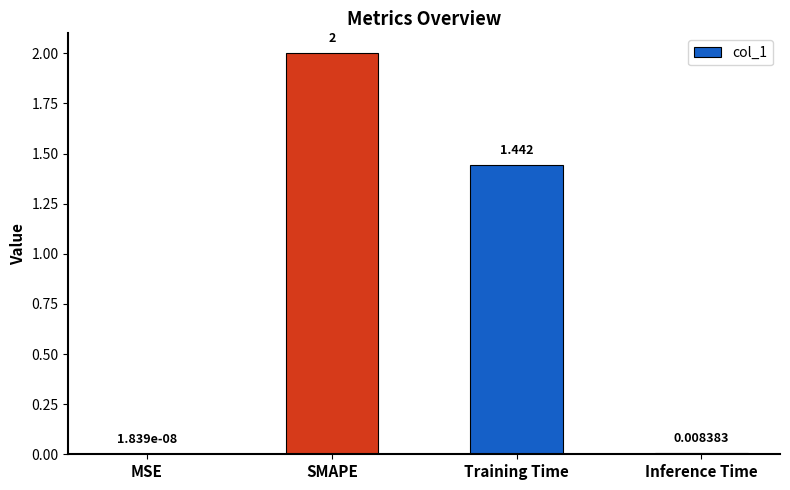

At which label is the value closest to 1?

Training Time